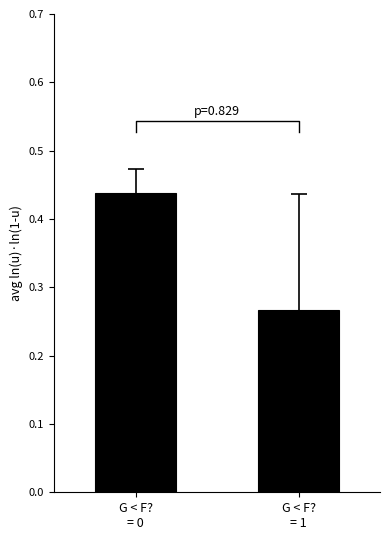

What position from the right is G < F?
= 0?

2